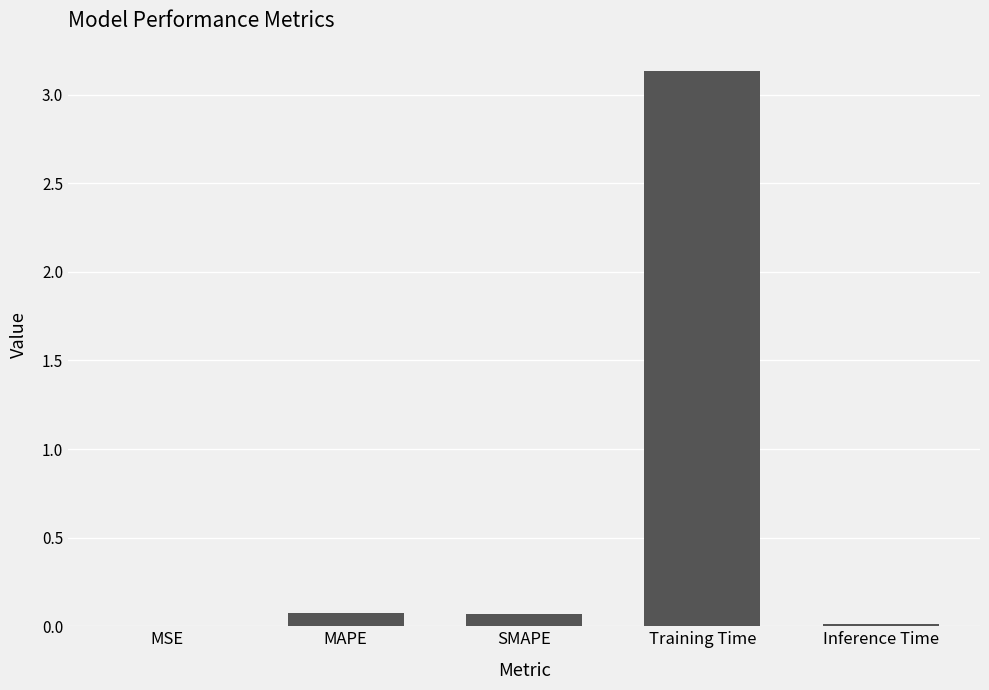

Is it true that the value at MAPE is 0.1?

True